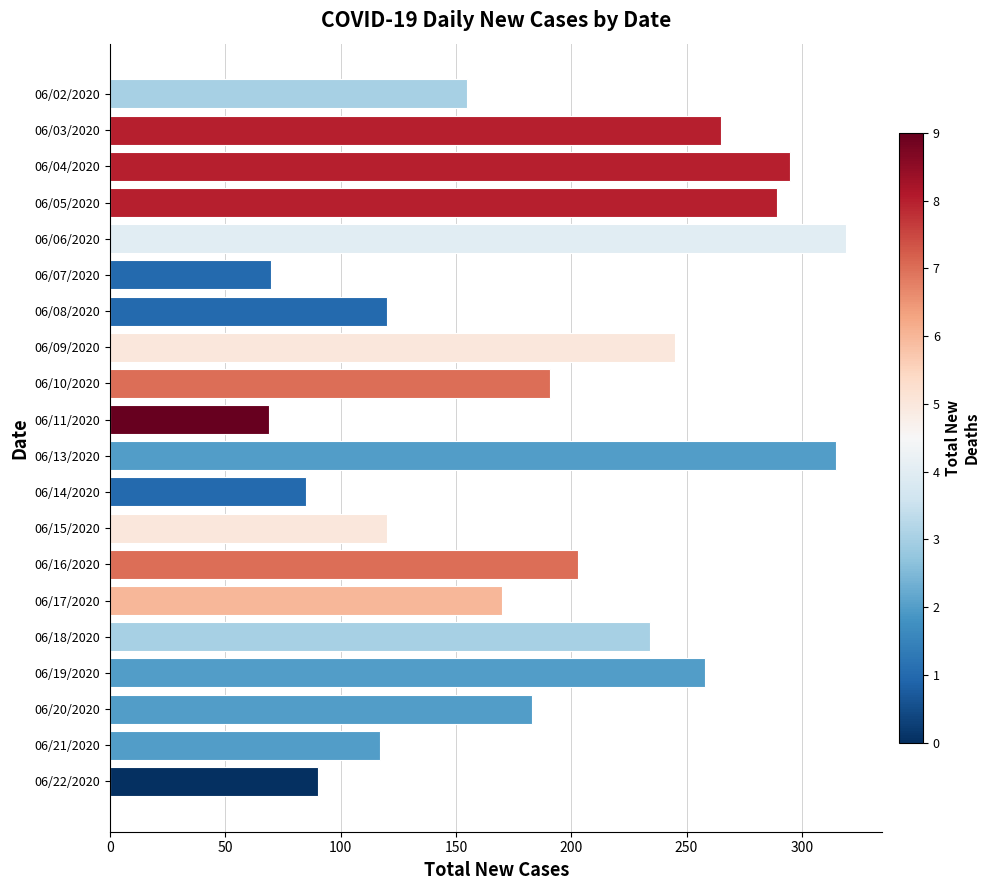

Is it true that the value at 06/04/2020 is 295?

True